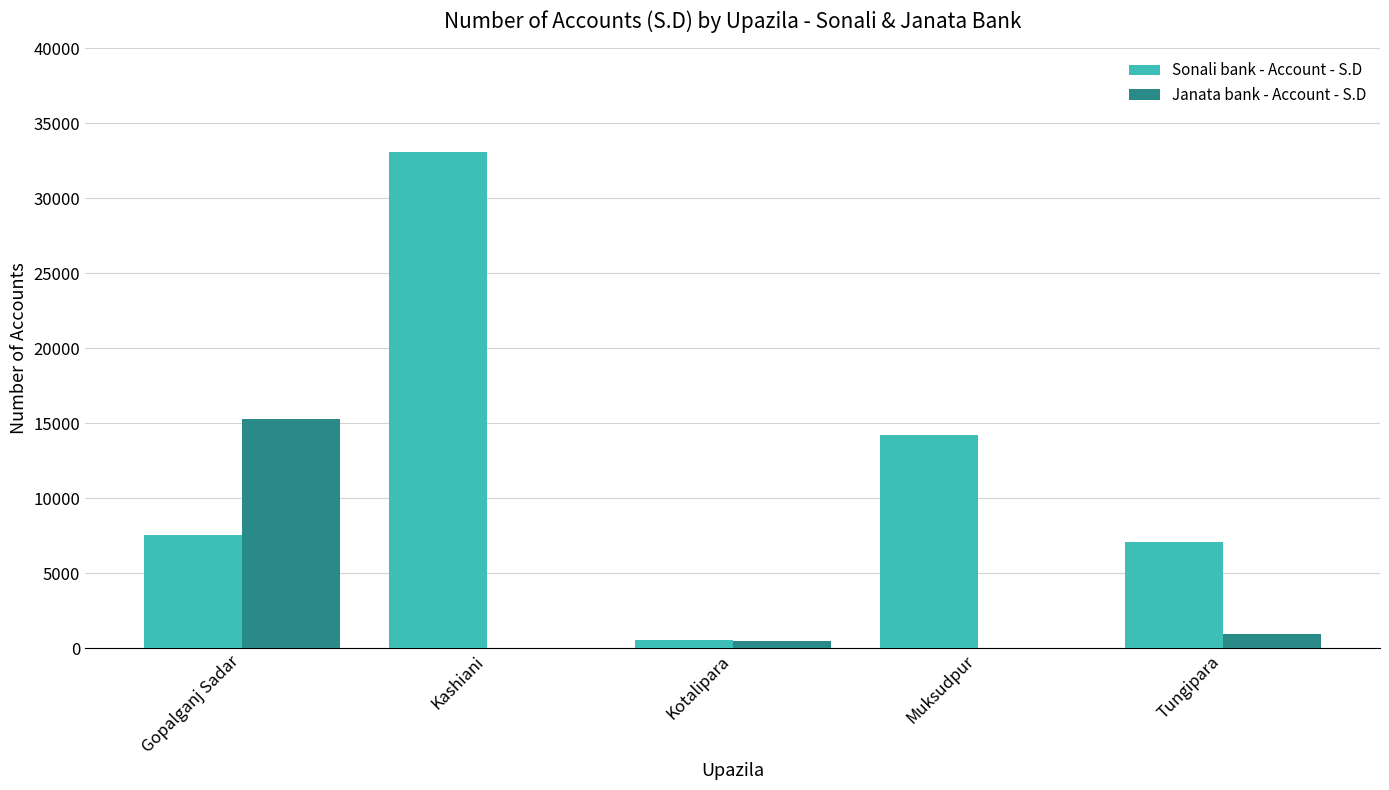

The Janata bank - Account - S.D series shows 23202 at Gopalganj Sadar. True or false?

False